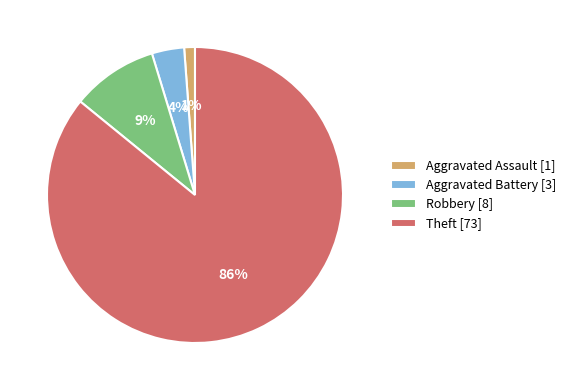

How many segments does this pie chart have?

4